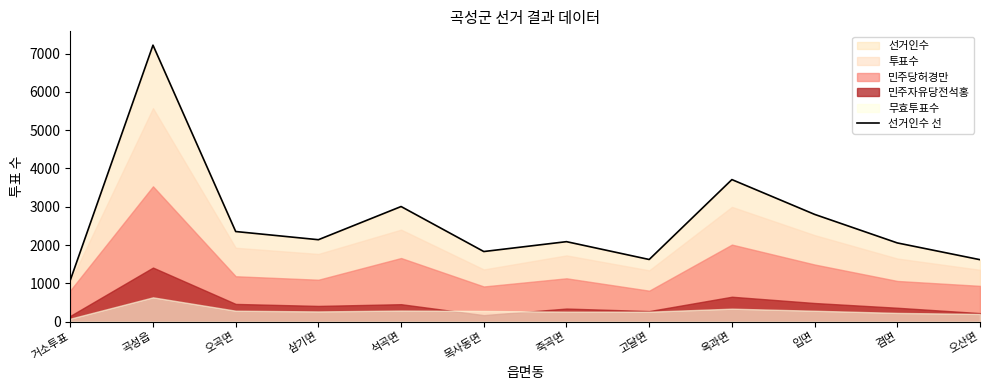

Count the number of categories in the chart.

12